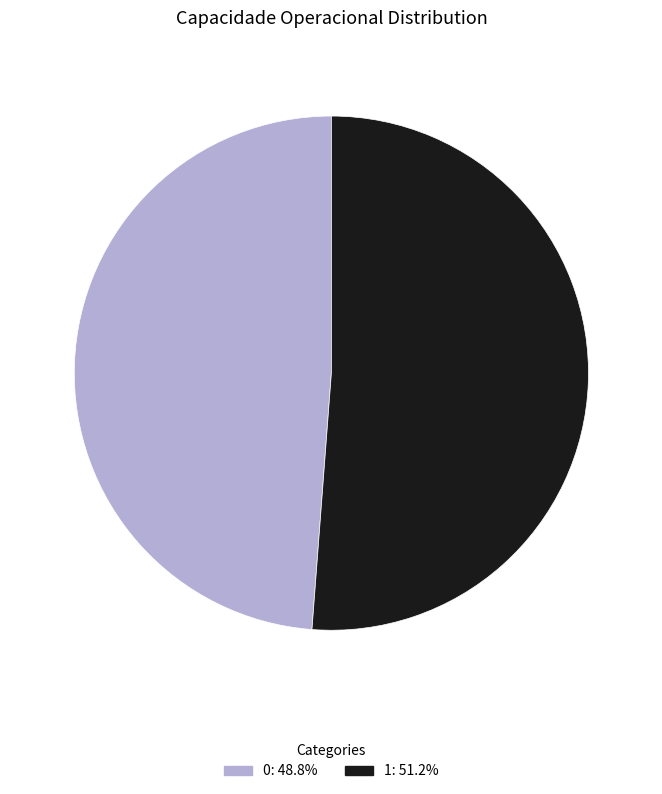

Do 1: 51.2% and 0: 48.8% together represent more than half of the pie?

Yes